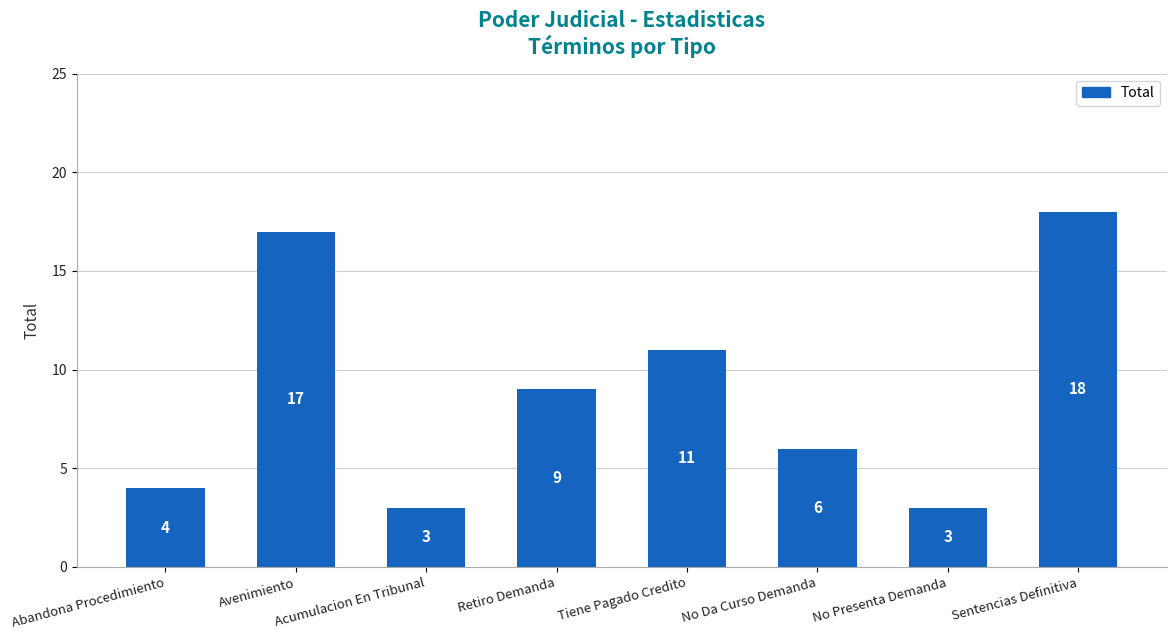

What is the approximate value at Abandona Procedimiento, to the nearest 5?

5